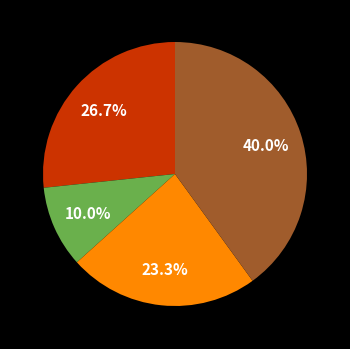

Does any single category account for the majority?

No